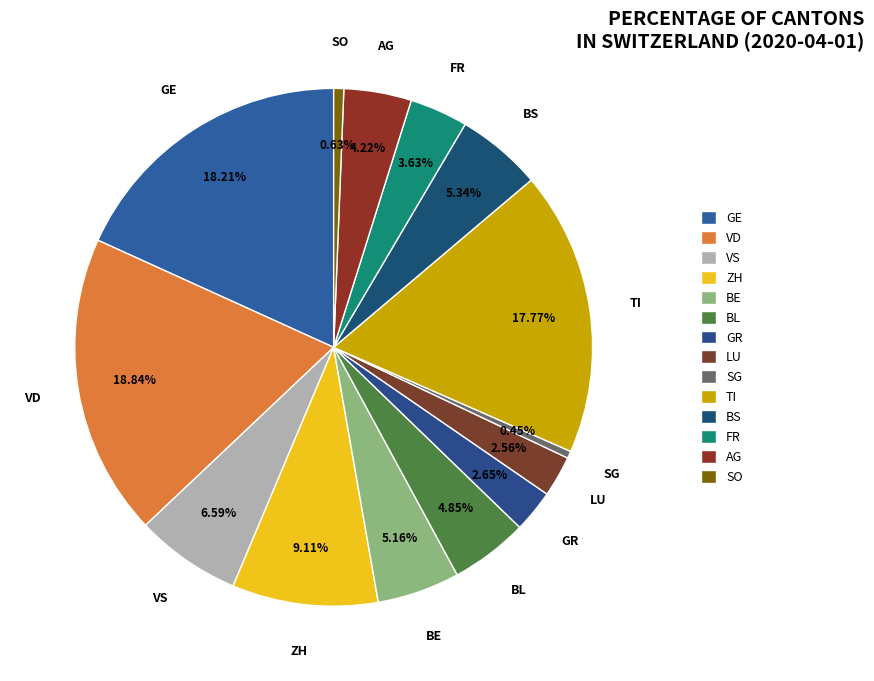

Between SG and GE, which is larger?

GE